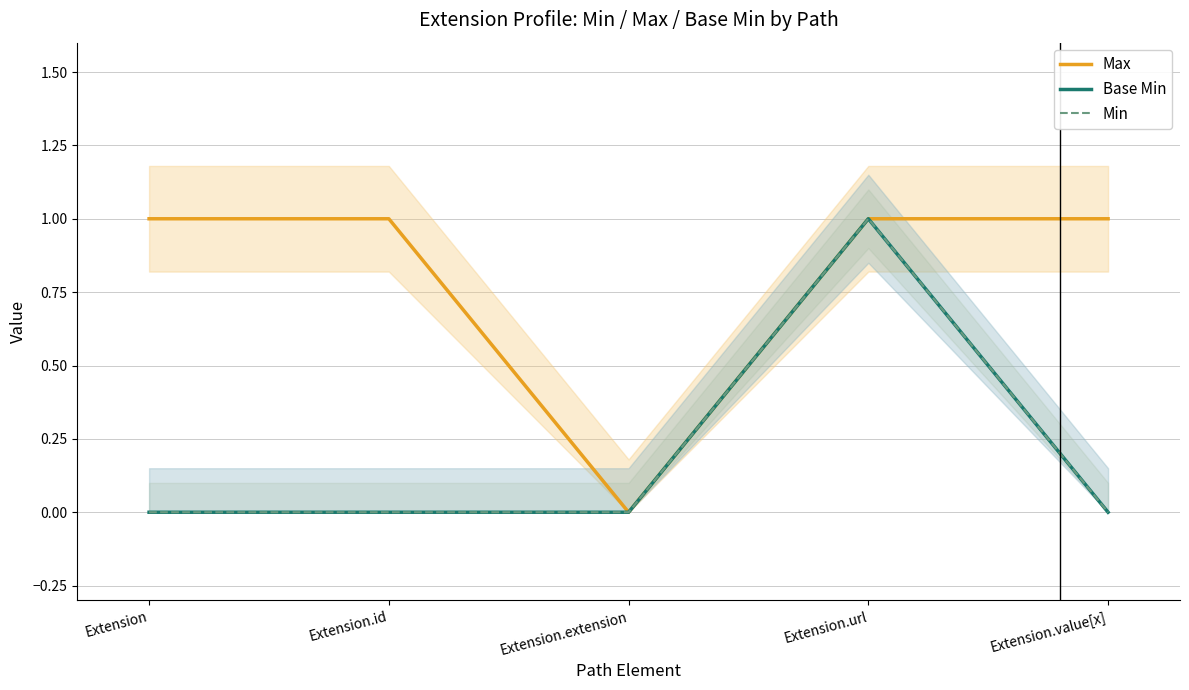

At which label does Max reach its peak?

Extension